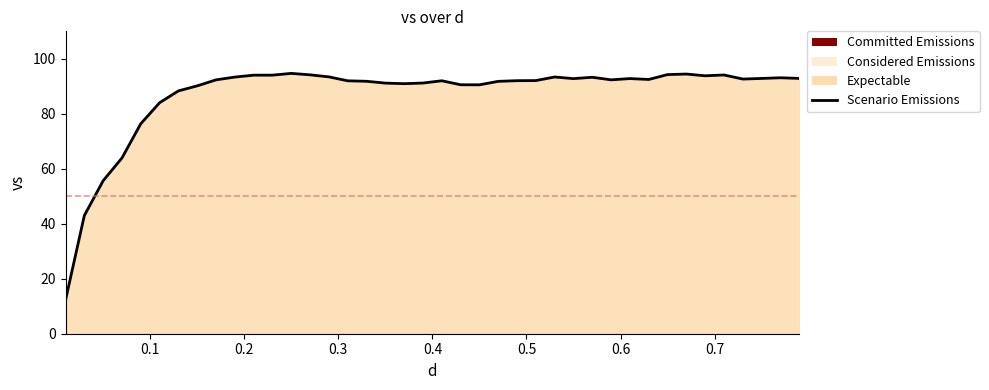

What is the difference between the maximum and minimum values?

82.5